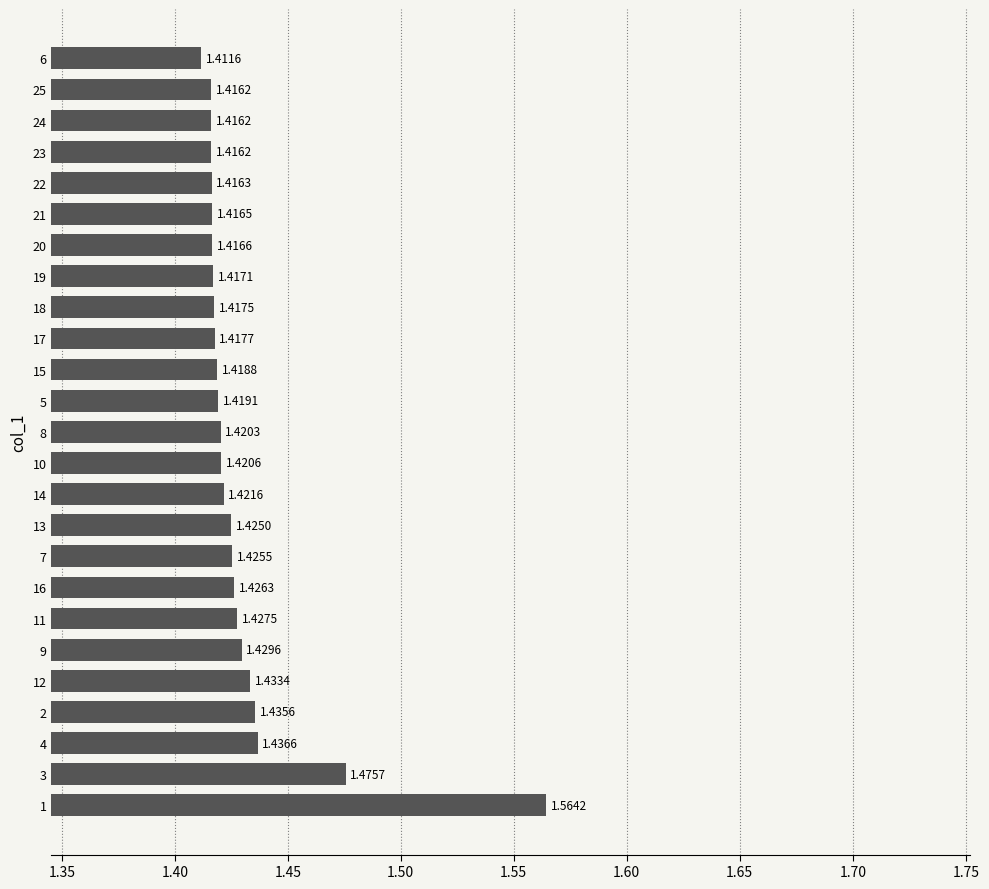

What is the difference between the maximum and minimum values?

0.2